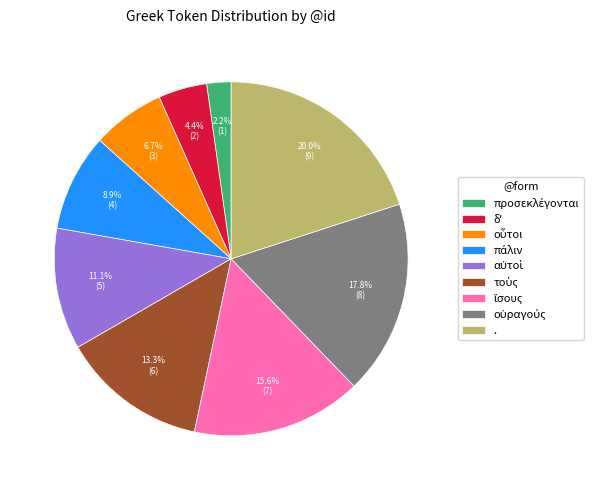

Which category has the biggest portion of the pie?

.